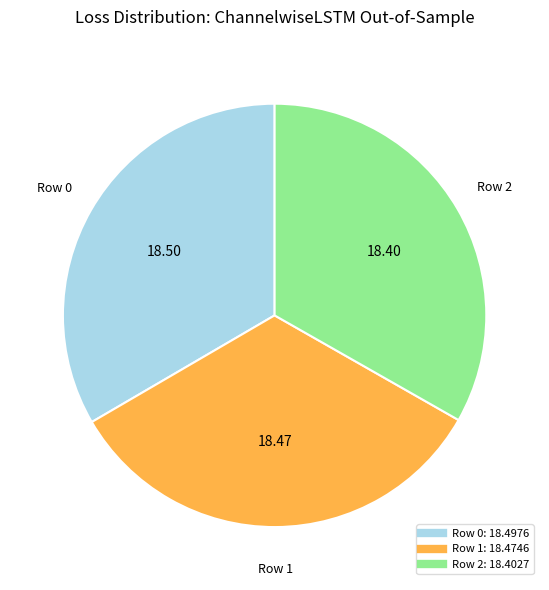

Does any single category account for the majority?

No